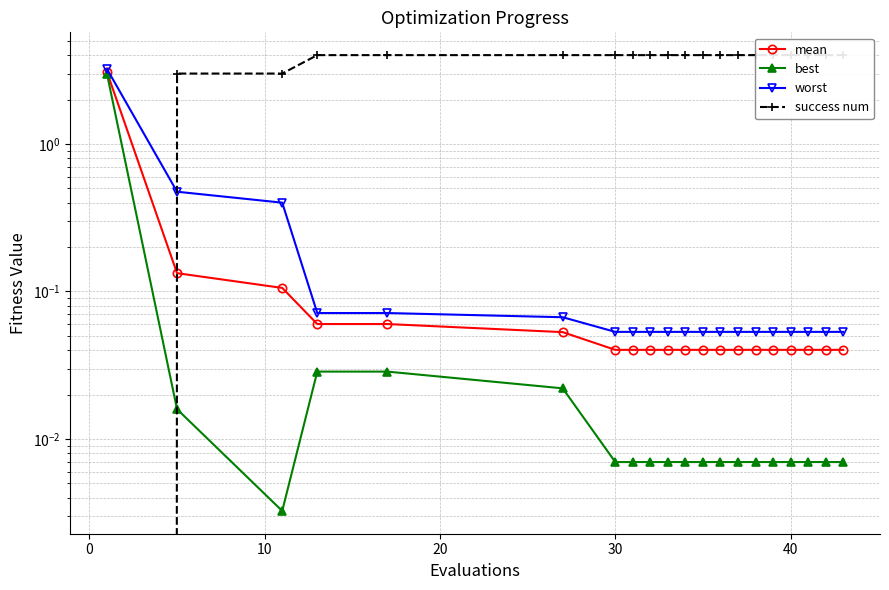

Is the value of best at 30 greater than the value of worst at 0?

No